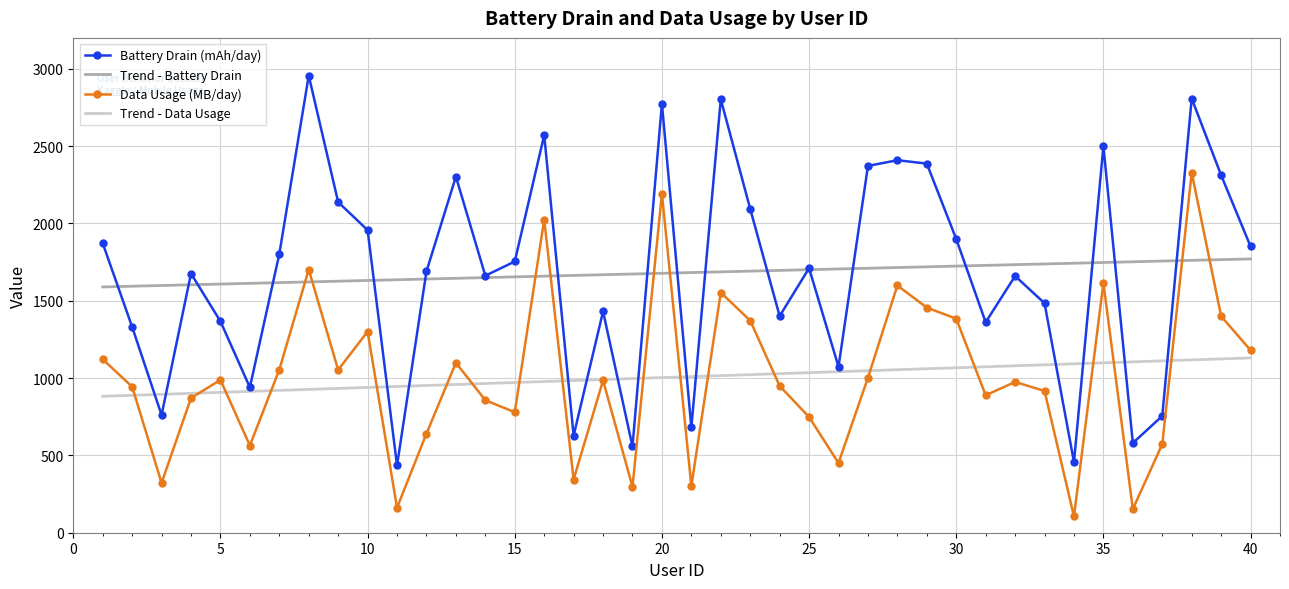

Which series has the widest spread of values?

Battery Drain (mAh/day)